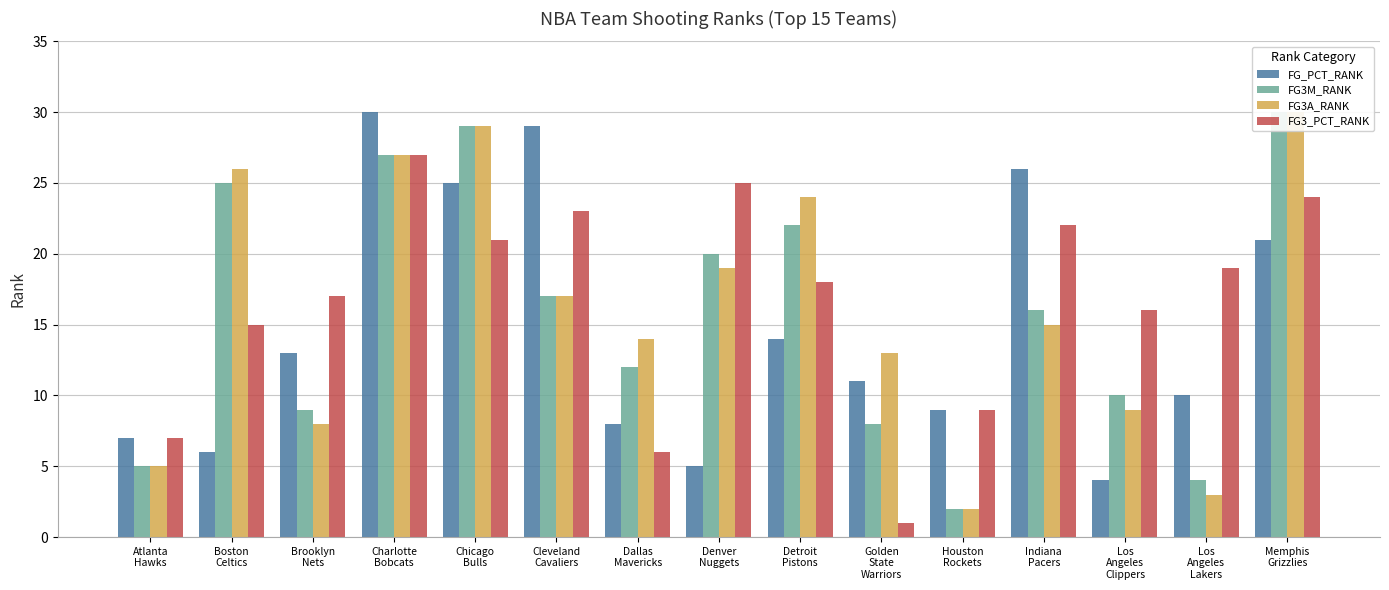

Which series has the largest total across all categories?

FG3_PCT_RANK